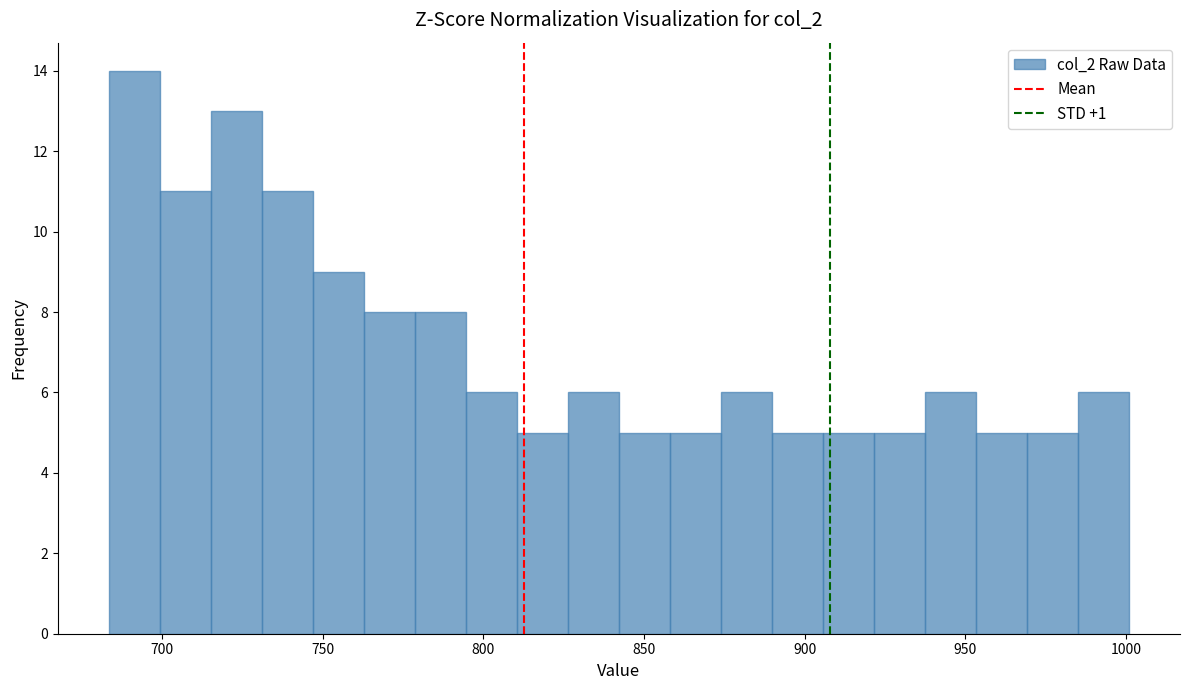

Around what value on the x-axis is the tallest bar? Give the approximate position of its centre, as read against the axis.

690